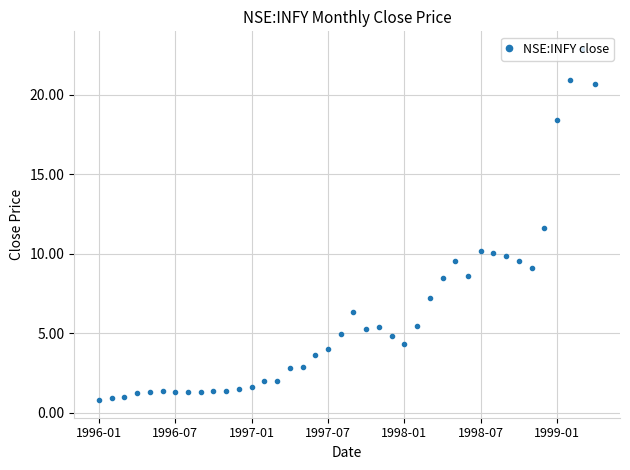

What is the sum of all values?

247.3